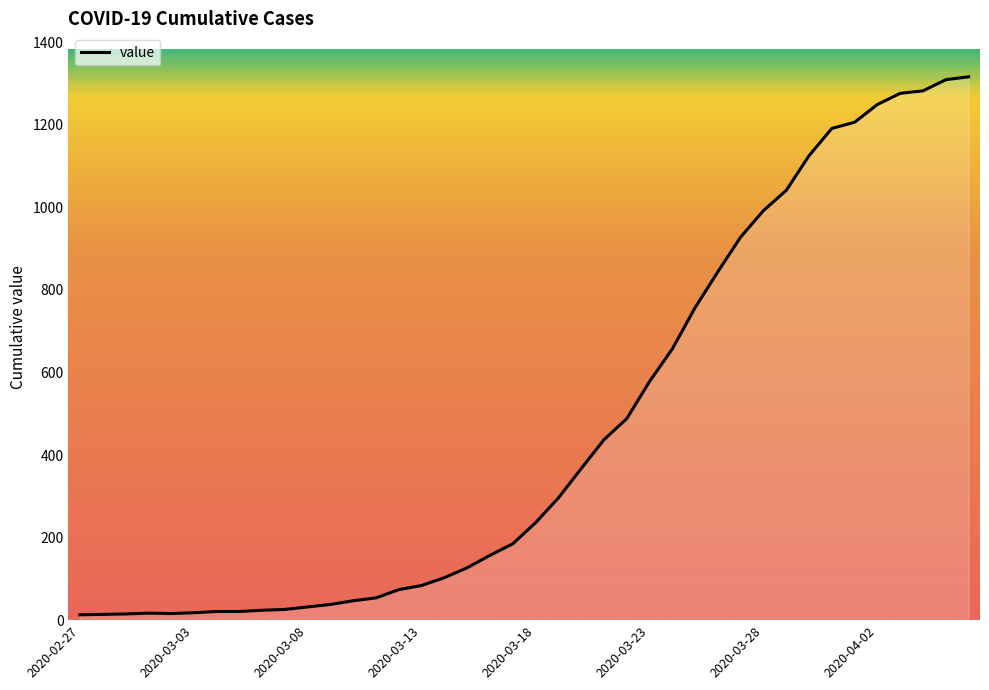

What is the greatest value displayed?

1316